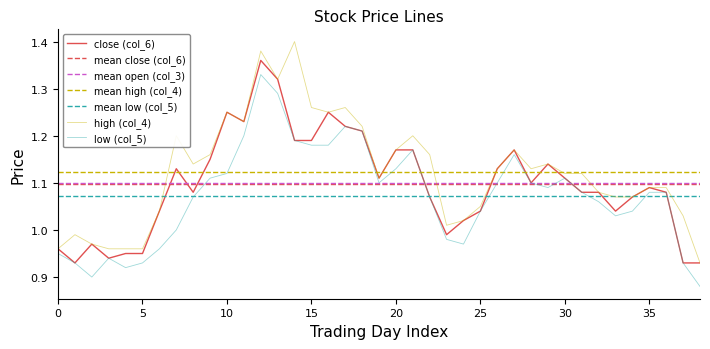

What is the lowest value of the low (col_5) series?

0.9